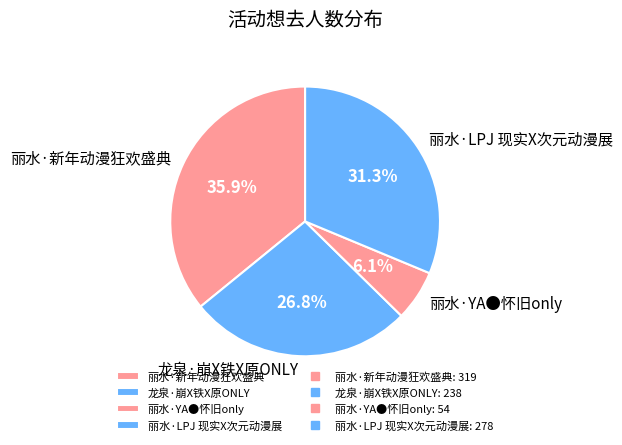

True or false: 丽水·LPJ 现实X次元动漫展 accounts for 42% of the total.

False